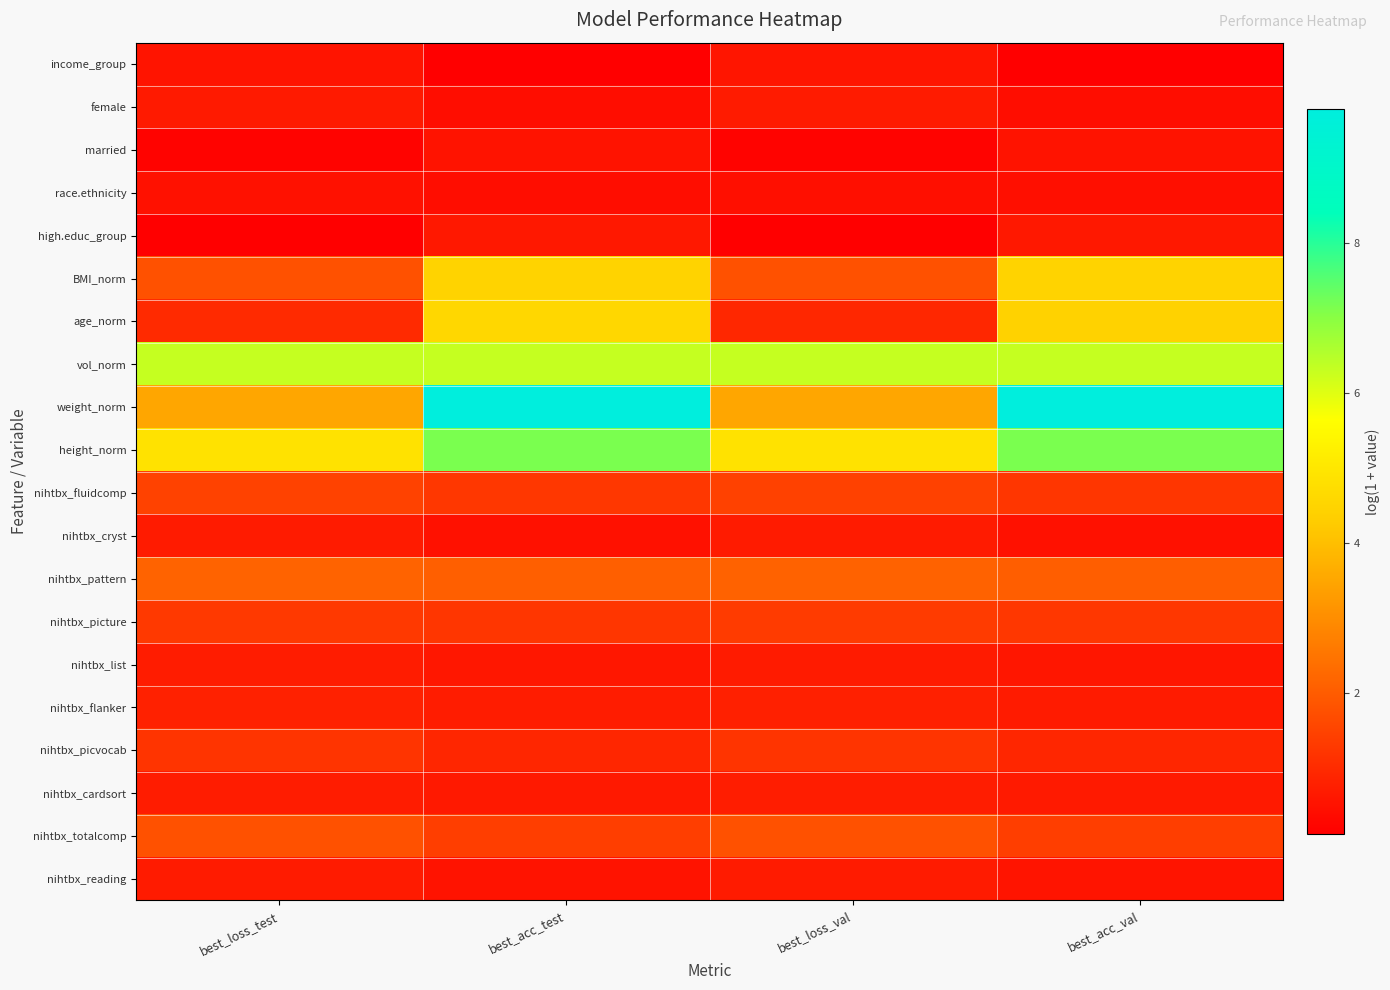

Which series has the largest total across all categories?

weight_norm